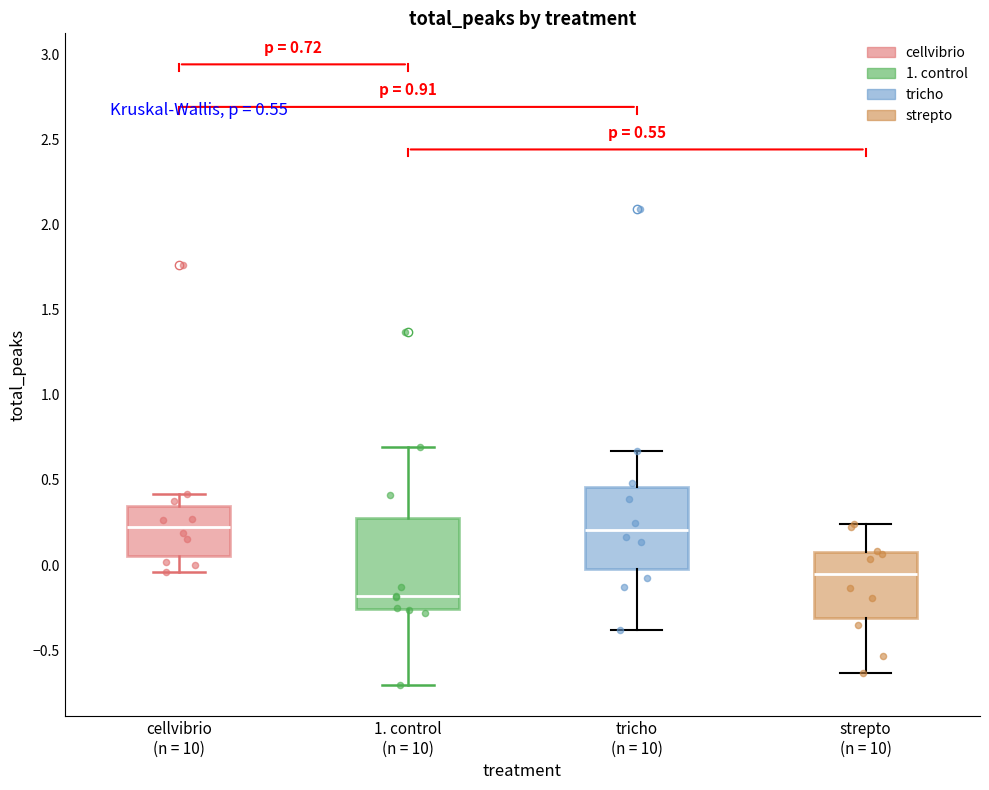

Which box is the tallest, from its lower edge to its upper edge?

1. control (n = 10)